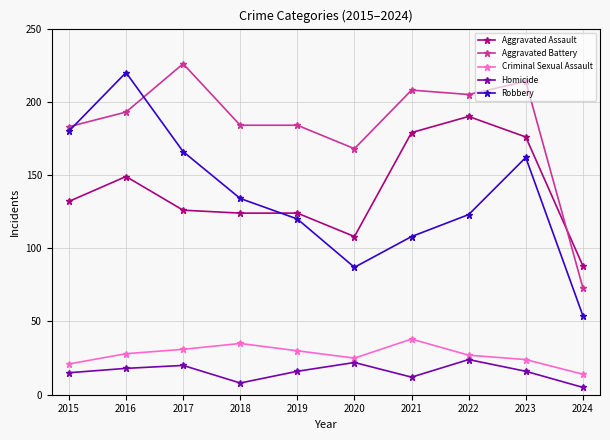

What is the value of the Aggravated Assault point at the 9th from the left?

176